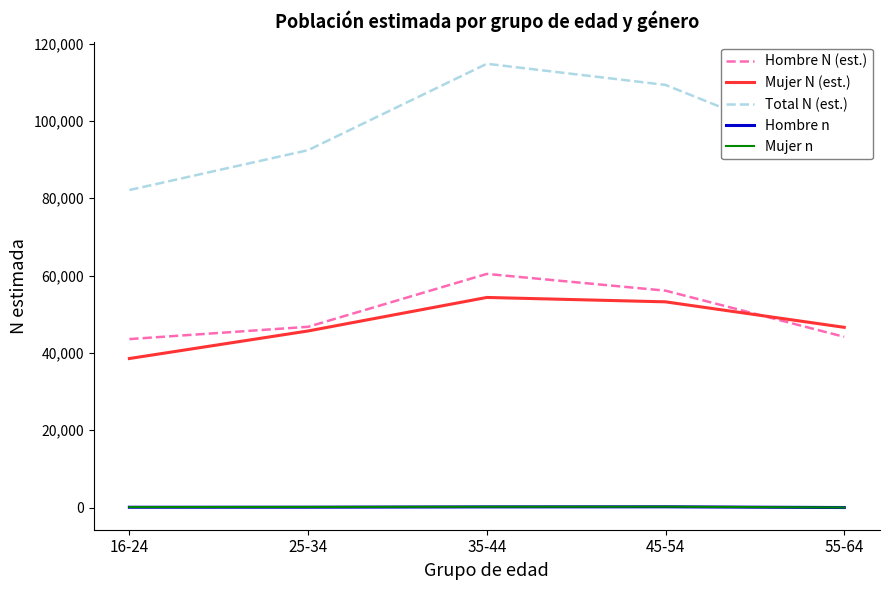

What position from the left is 16-24?

1